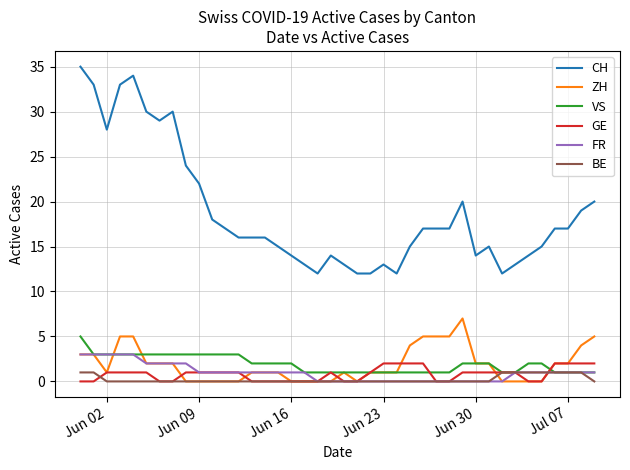

What is the greatest value displayed?

35